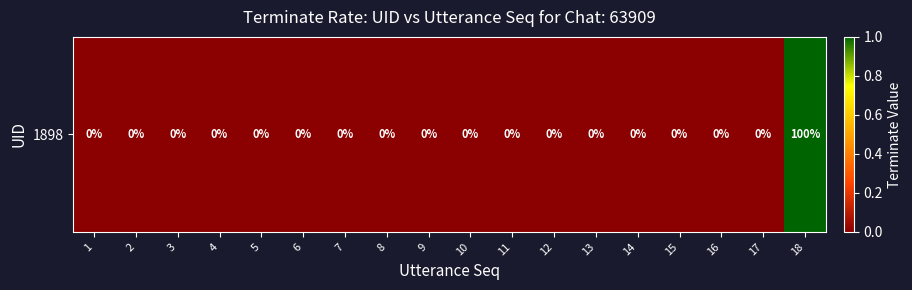

Rank the categories by value from lowest to highest.

1, 2, 3, 4, 5, 6, 7, 8, 9, 10, 11, 12, 13, 14, 15, 16, 17, 18